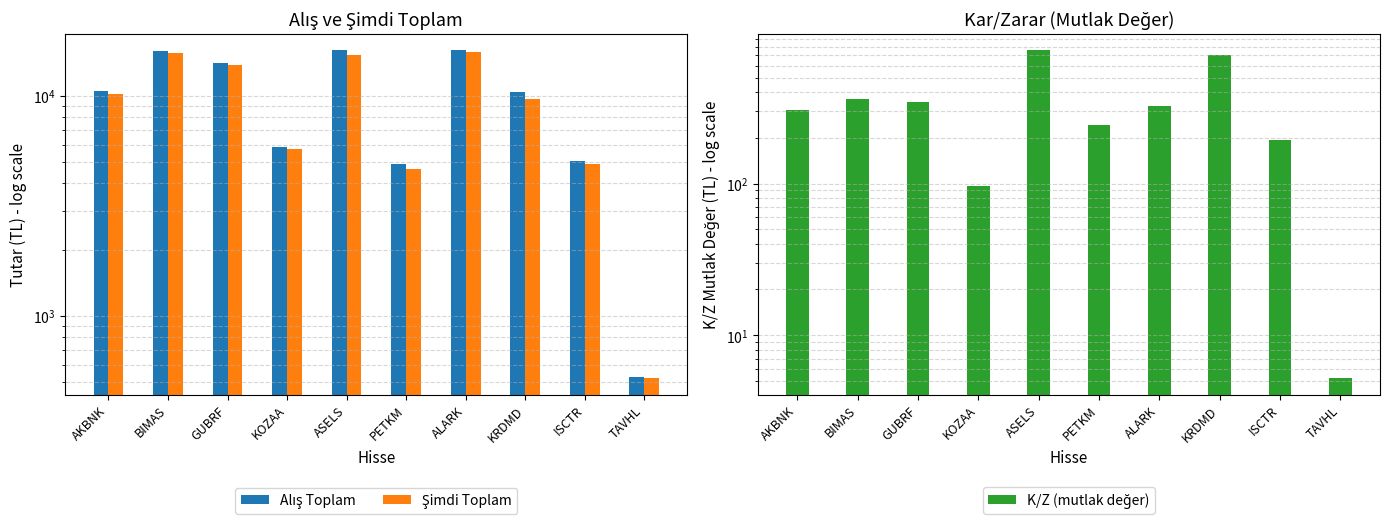

At which label is K/Z (mutlak değer) closest to 382?

BIMAS